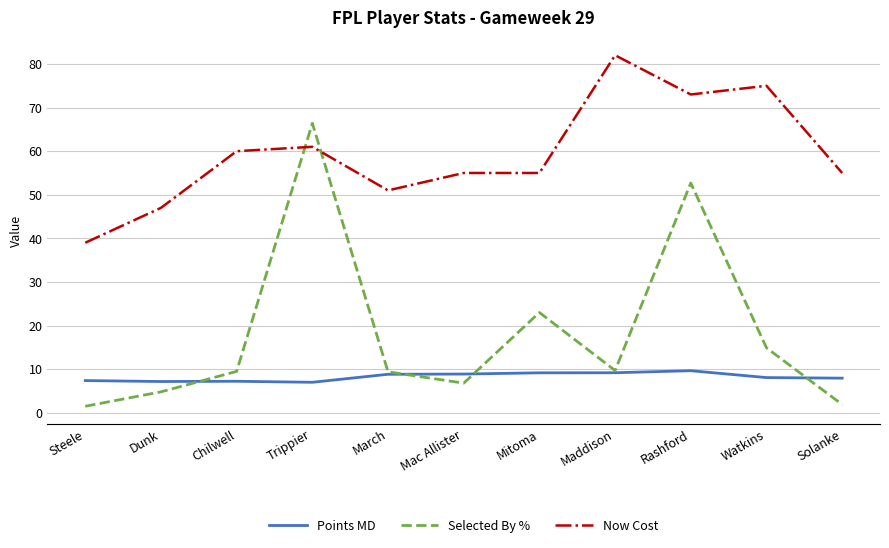

How many series are shown in this chart?

3